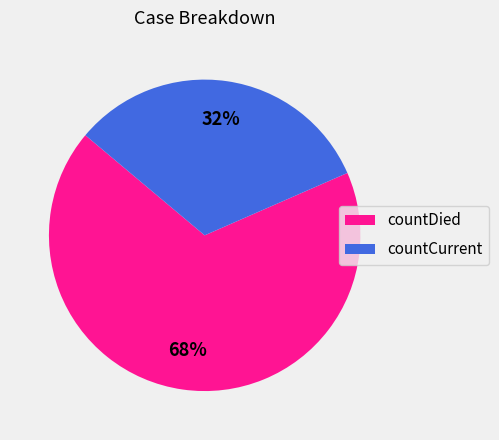

Is it true that countDied is 55% of the pie?

False